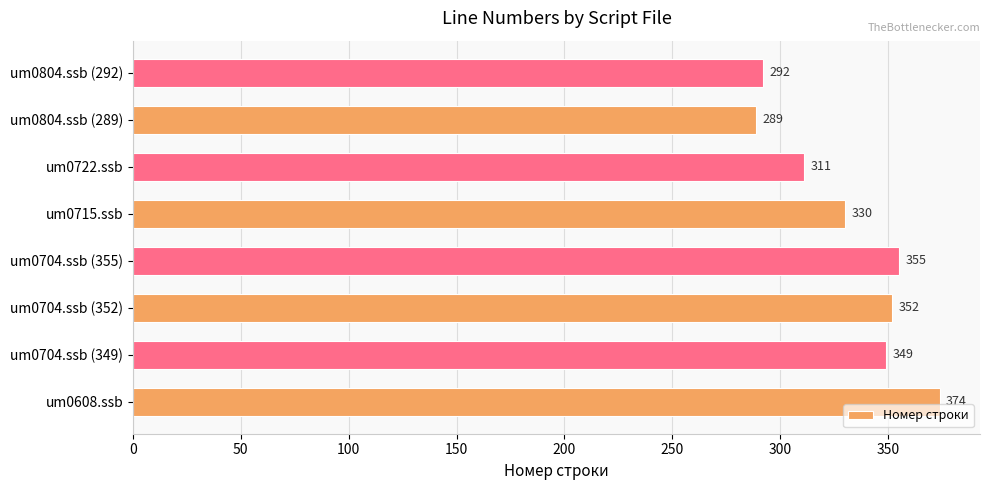

At which label is the value closest to 331?

um0715.ssb